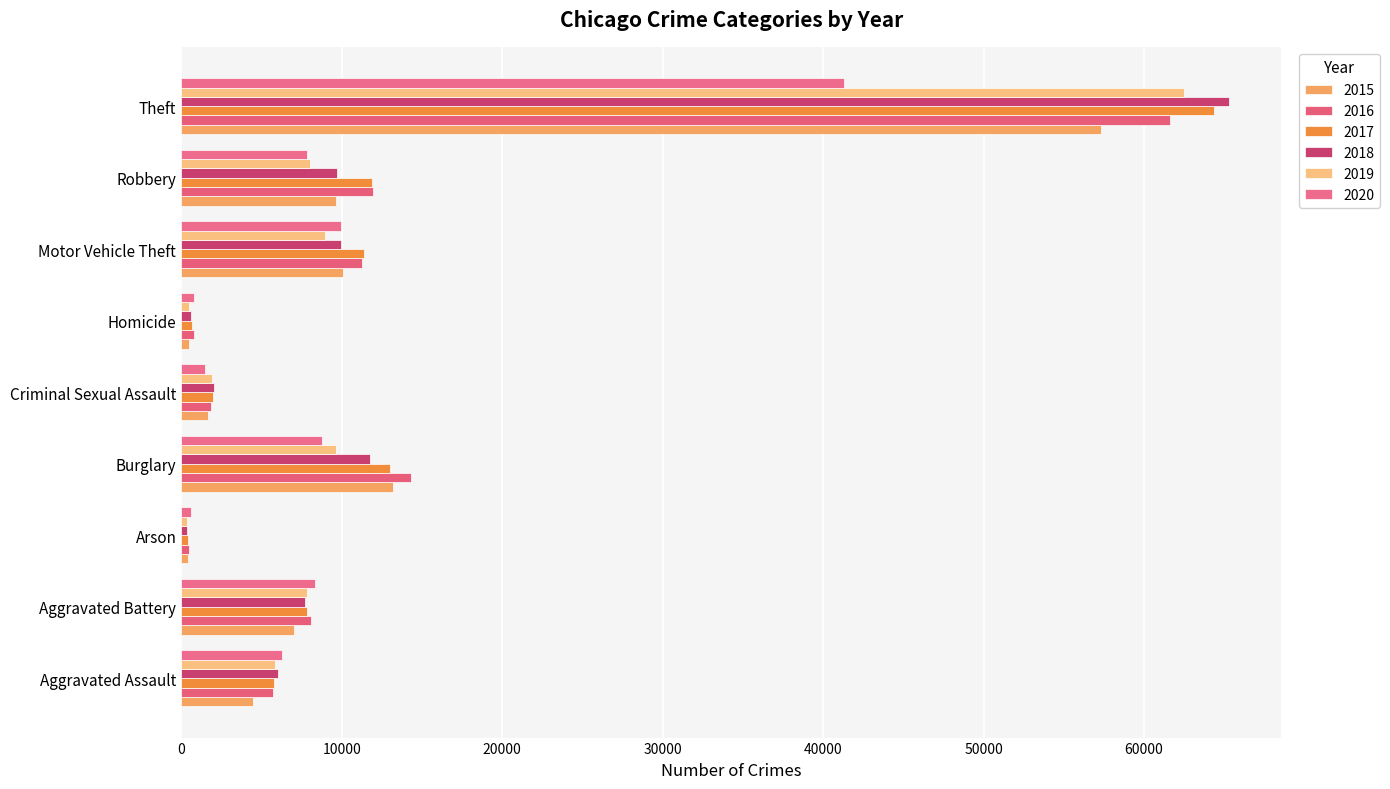

At which label does 2016 first exceed 8086?

Burglary